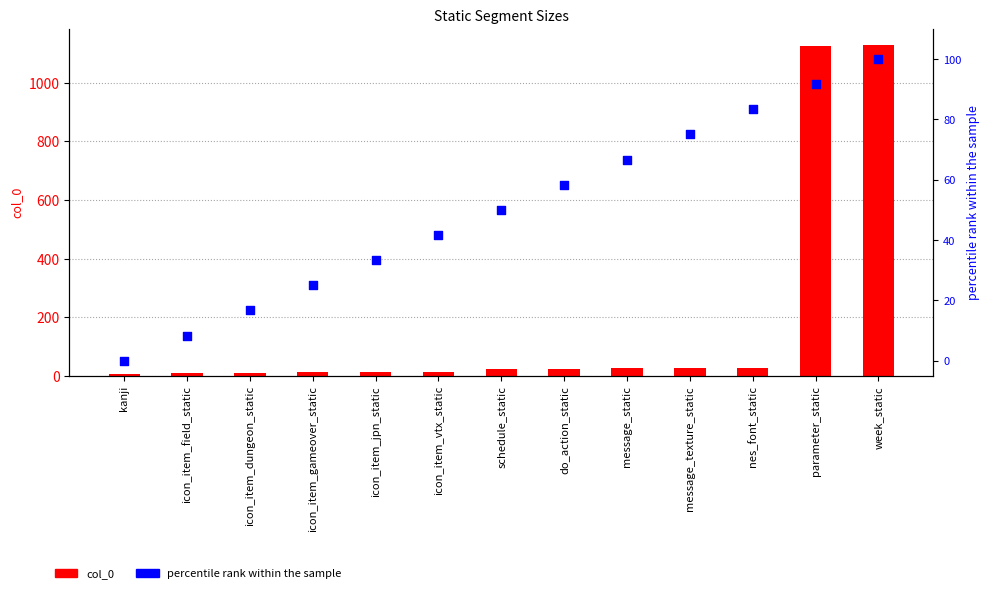

What are all the series names shown in the legend?

col_0, percentile rank within the sample